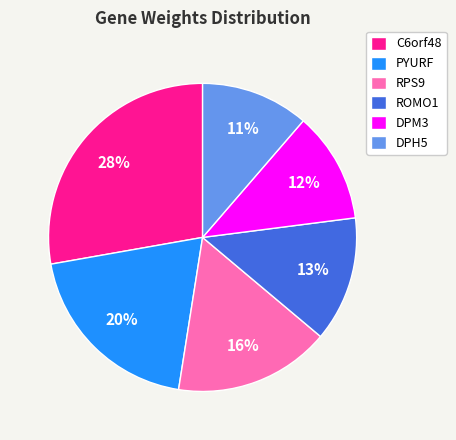

Combined, do ROMO1 and DPM3 account for over 50%?

No